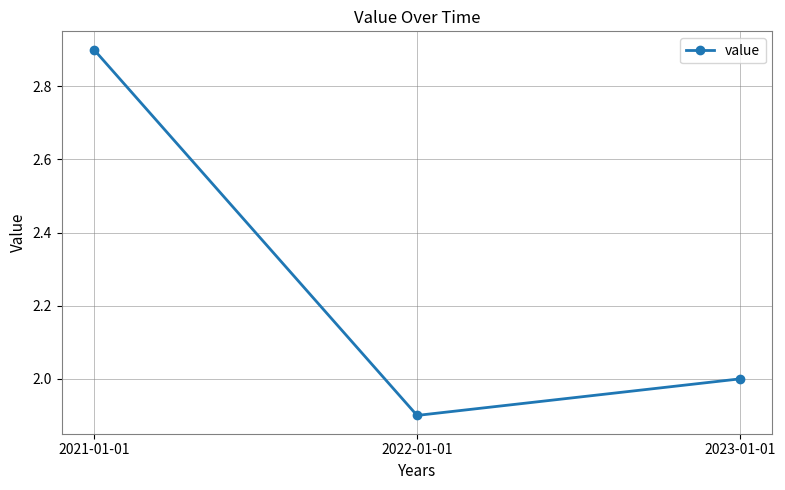

The value at 2022-01-01 is 1.9. True or false?

True